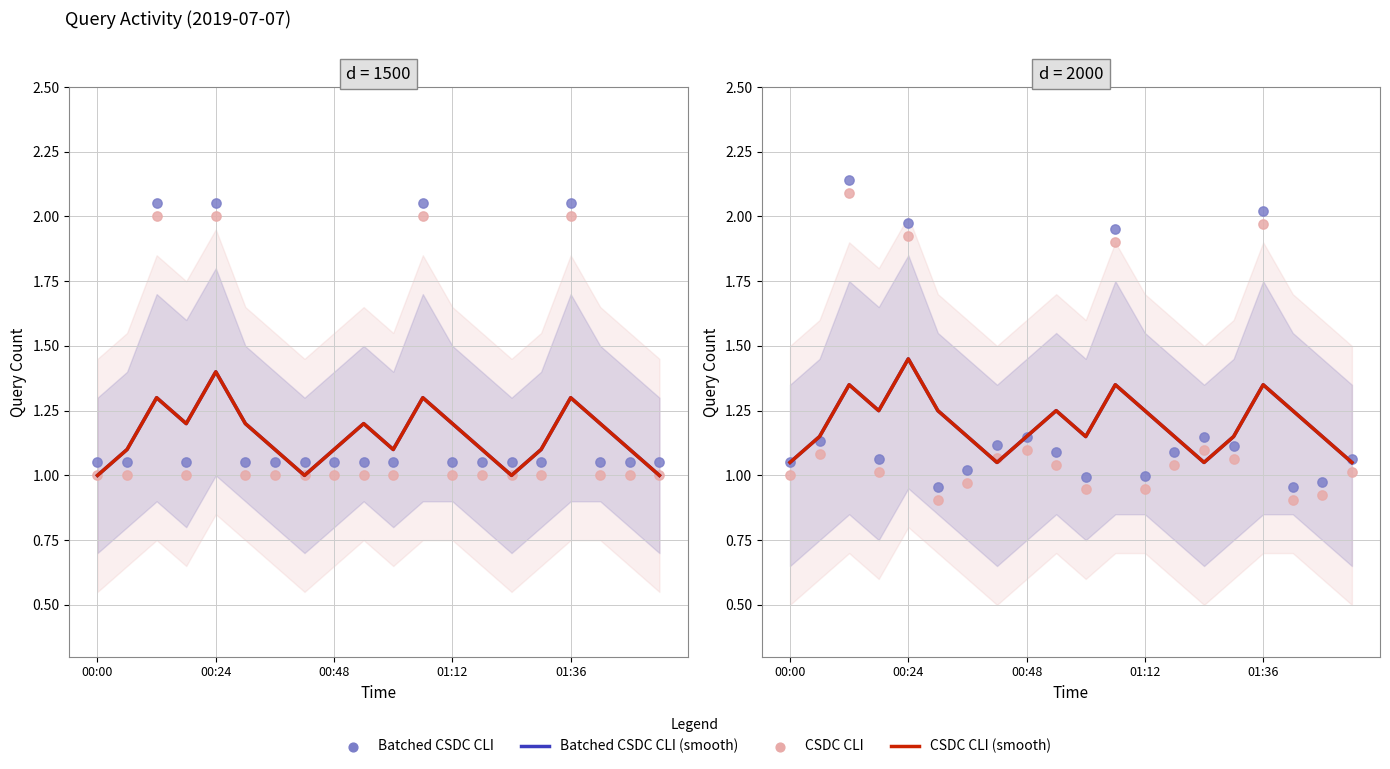

What is the total value across all series at 01:12?

4.6